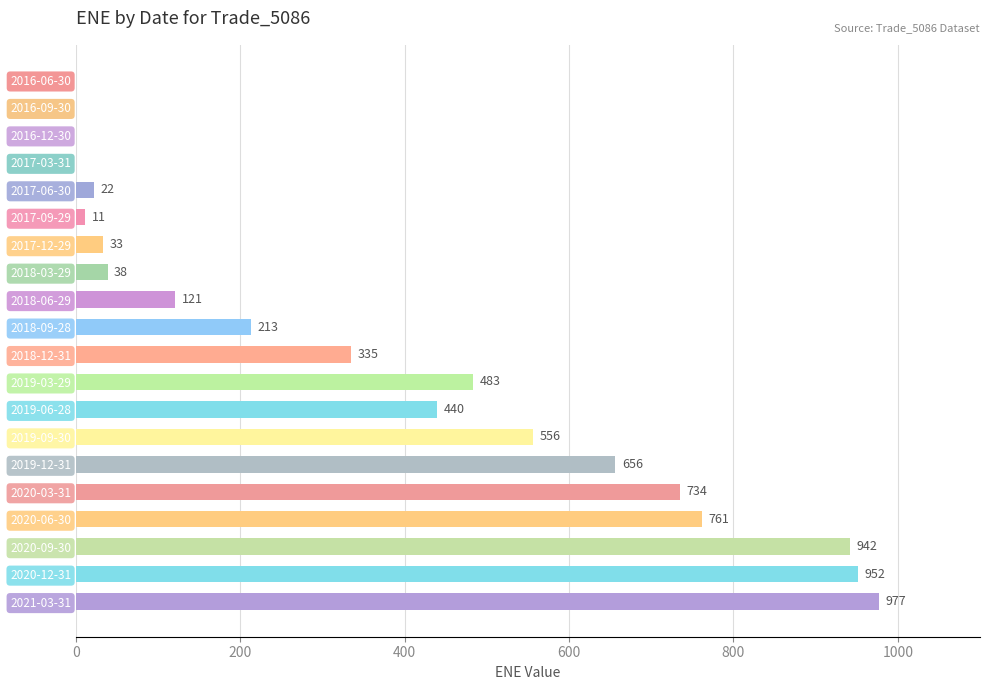

At which label is the value closest to 488?

2019-03-29